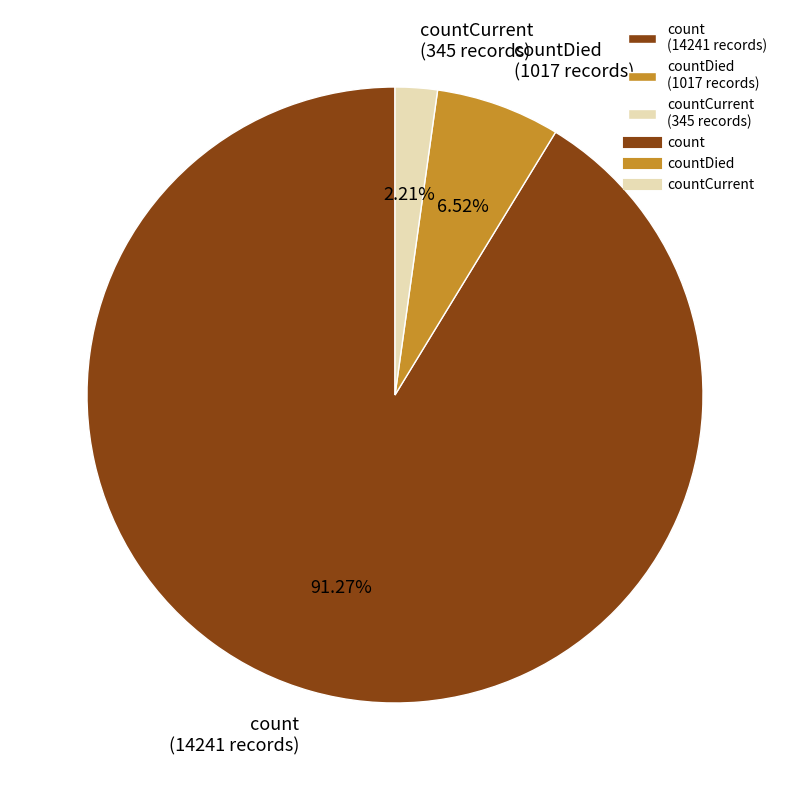

How many slices are in this pie chart?

3